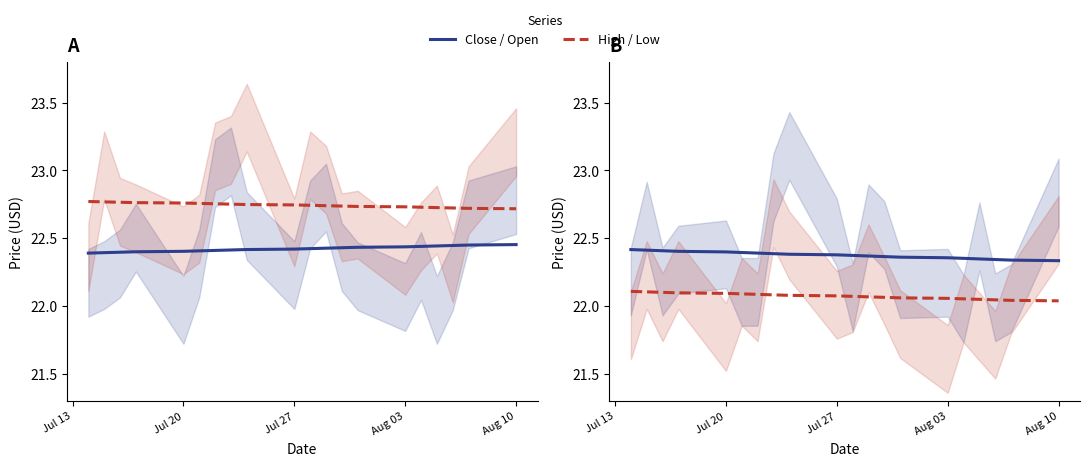

Which has a higher value, Aug 10 or Jul 20?

Aug 10